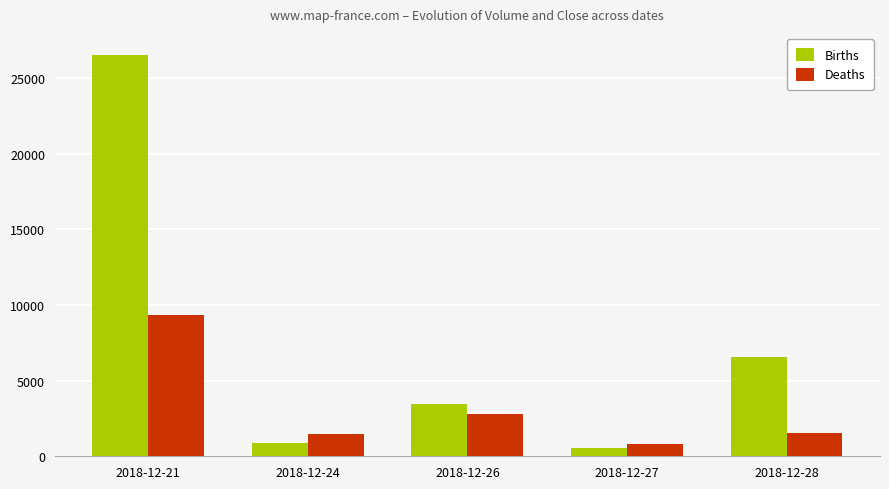

Where is Deaths nearest to the value 5056?

2018-12-26